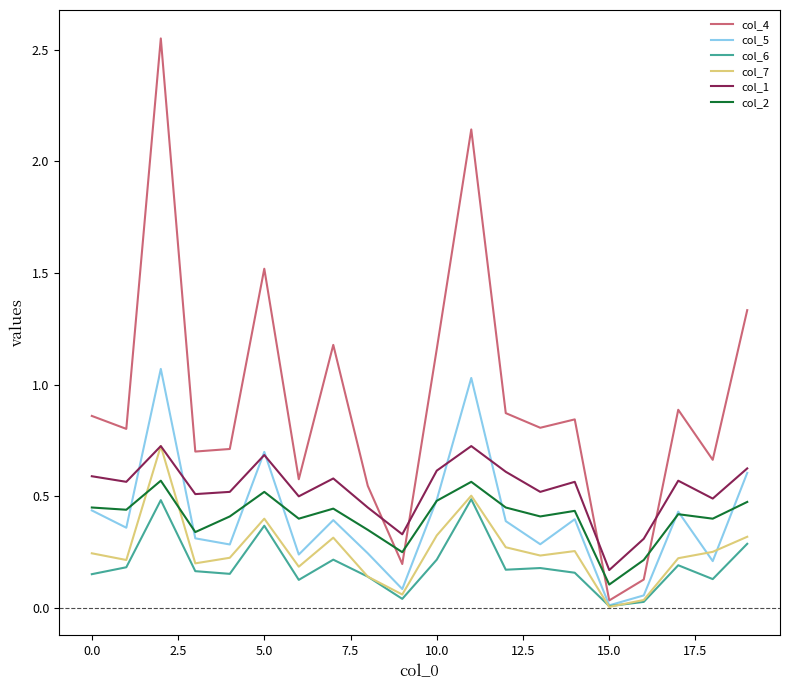

True or false: col_6 and col_2 intersect in this chart.

False